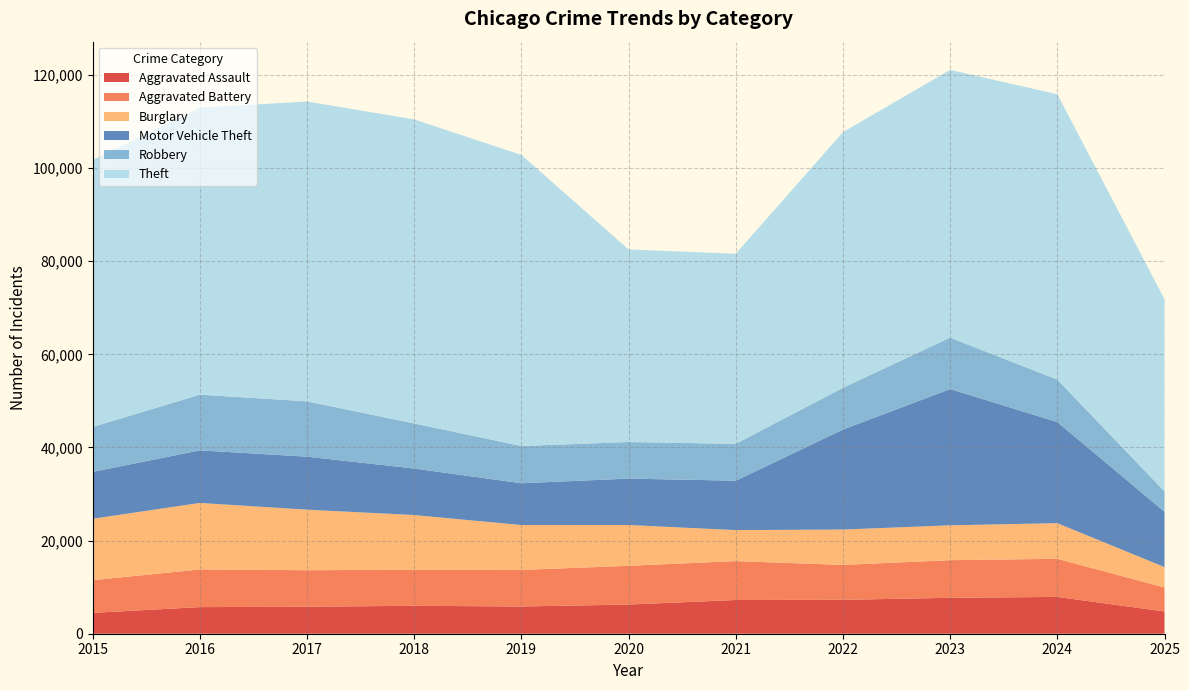

Reading right to left, transcribe all the data shown in this chart.

Aggravated Assault: 2025=4778	2024=7905	2023=7712	2022=7281	2021=7242	2020=6265	2019=5841	2018=6002	2017=5793	2016=5713	2015=4480
Aggravated Battery: 2025=5152	2024=8182	2023=8080	2022=7495	2021=8348	2020=8320	2019=7858	2018=7734	2017=7845	2016=8085	2015=7018
Burglary: 2025=4377	2024=7654	2023=7486	2022=7594	2021=6661	2020=8758	2019=9639	2018=11747	2017=13001	2016=14289	2015=13184
Motor Vehicle Theft: 2025=11886	2024=21711	2023=29255	2022=21472	2021=10605	2020=9962	2019=8978	2018=9985	2017=11380	2016=11285	2015=10068
Robbery: 2025=4371	2024=9115	2023=11052	2022=8964	2021=7920	2020=7855	2019=7995	2018=9681	2017=11881	2016=11960	2015=9638
Theft: 2025=41278	2024=61274	2023=57493	2022=54899	2021=40821	2020=41350	2019=62499	2018=65290	2017=64386	2016=61625	2015=57353